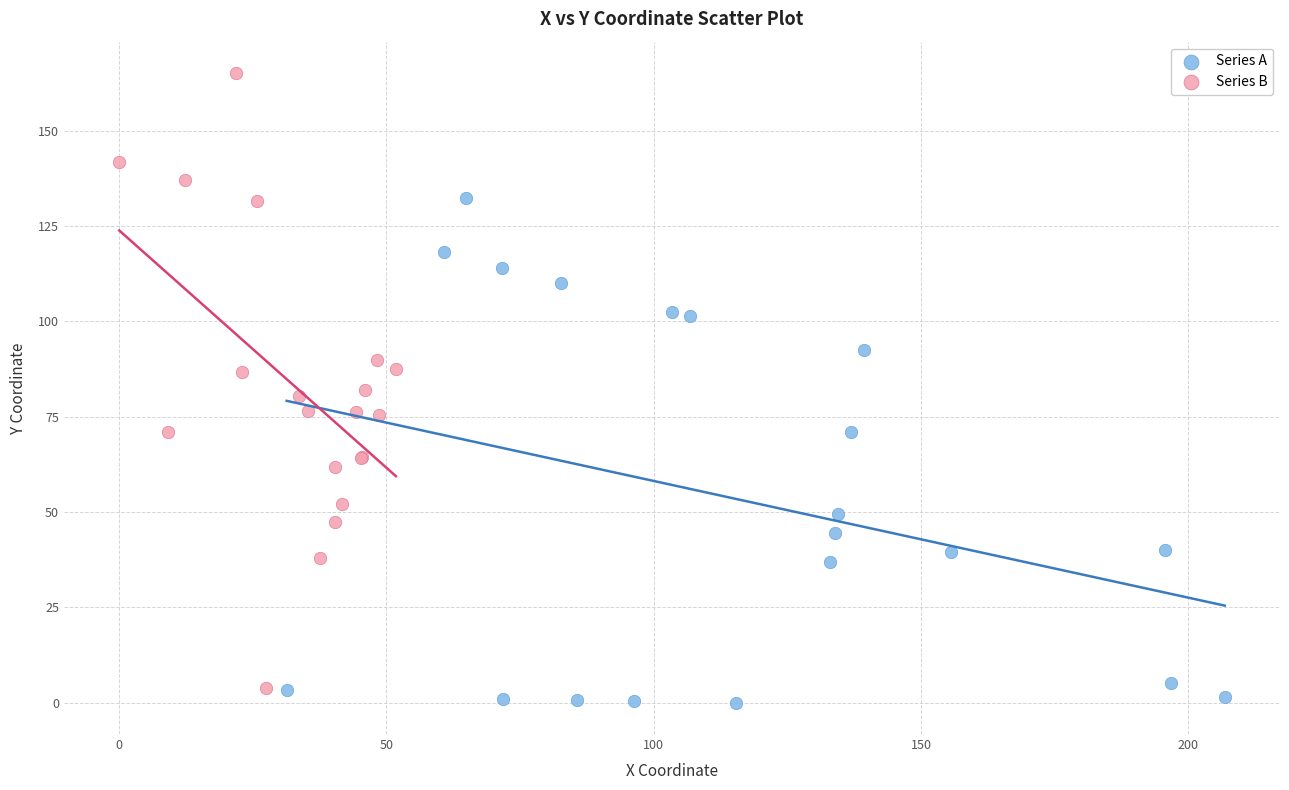

What are all the series names shown in the legend?

Series A, Series B